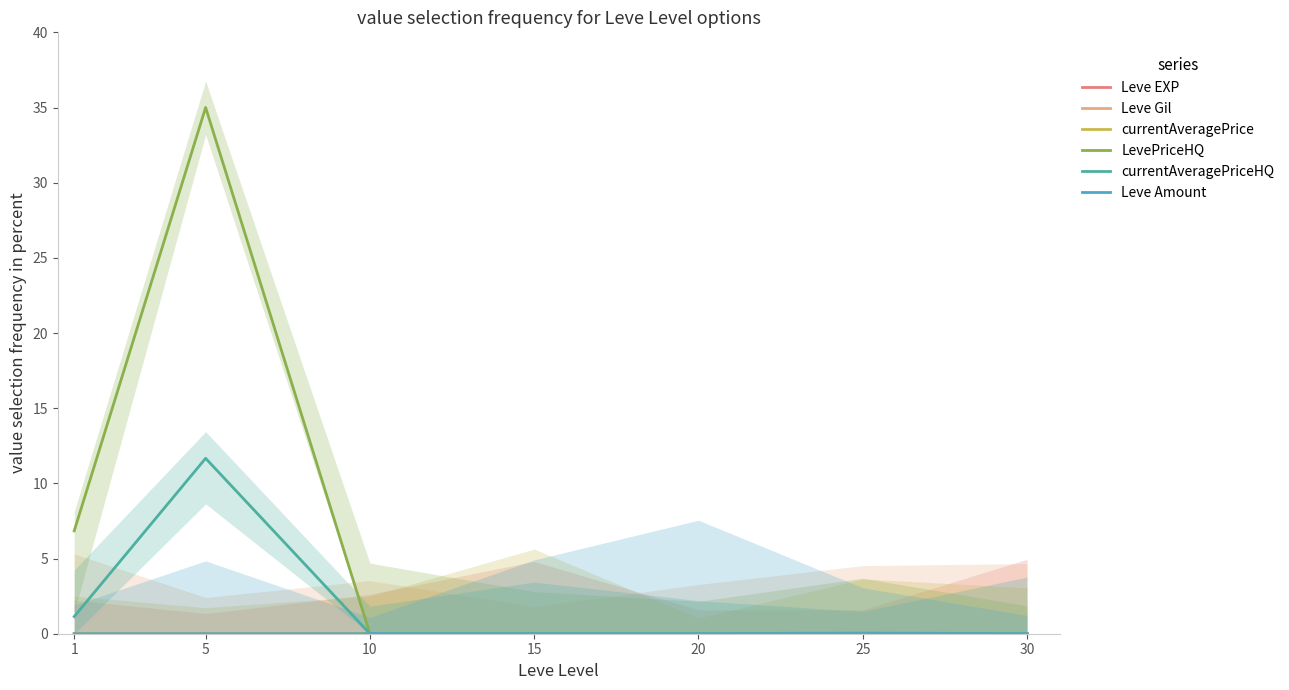

Is the value of currentAveragePriceHQ at 5 greater than the value of currentAveragePrice at 1?

Yes